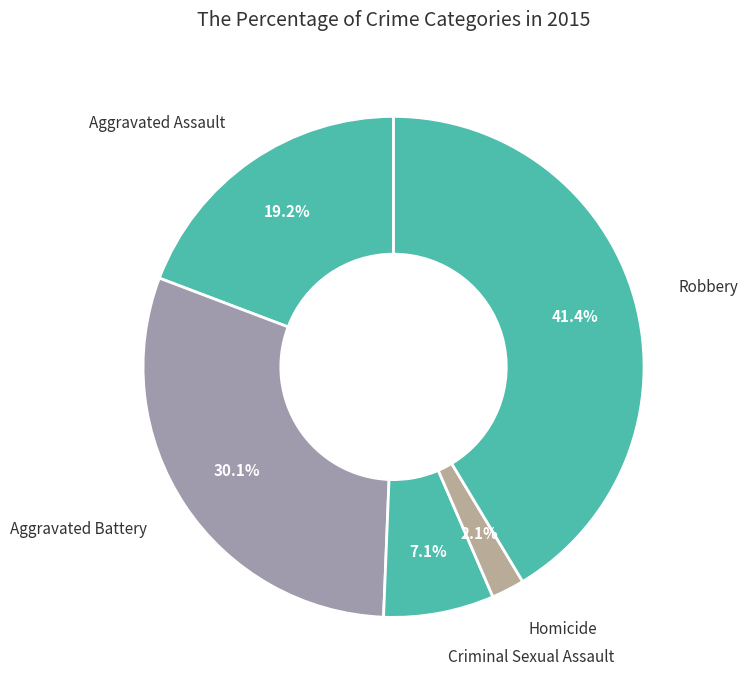

How many slices are in this pie chart?

5